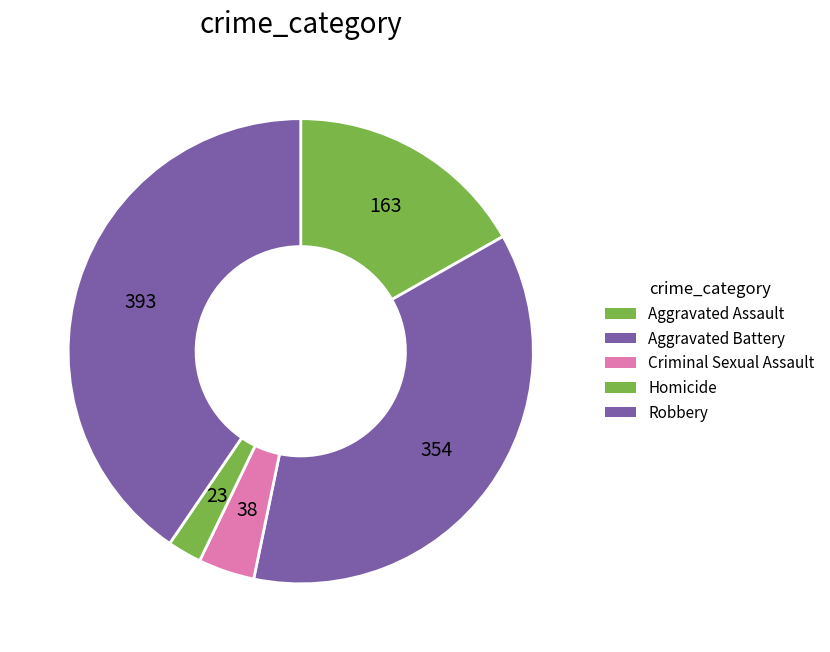

Count the number of slices in the pie.

5